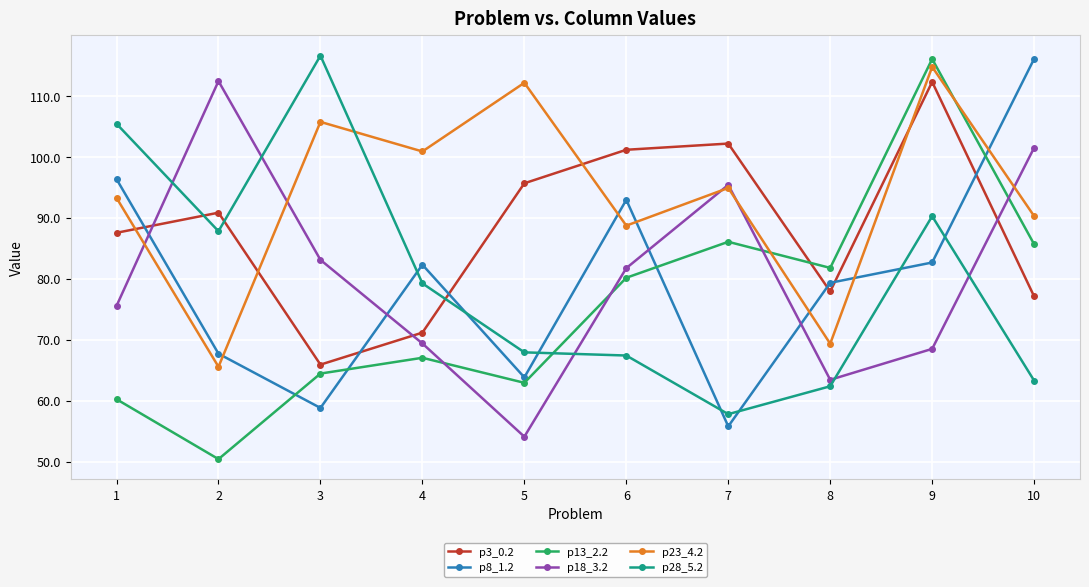

Which series has the widest spread of values?

p13_2.2